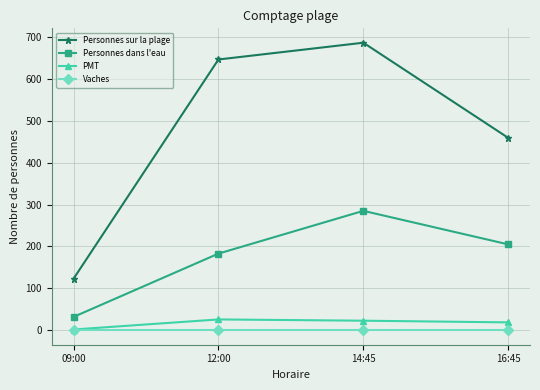

What is the sum of the PMT values at 16:45 and 12:00?

45